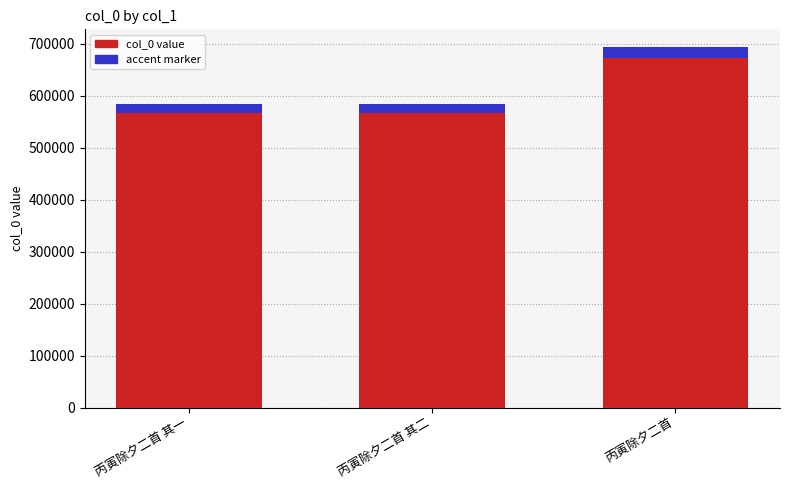

Reading left to right, what are all the values shown in this chart?

585086	585087	693276